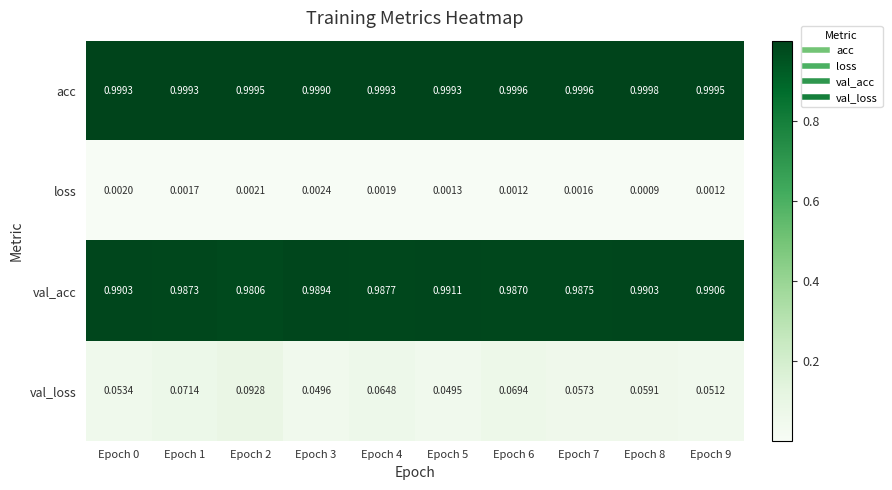

At Epoch 7, list the series in order from largest to smallest.

acc, val_acc, val_loss, loss